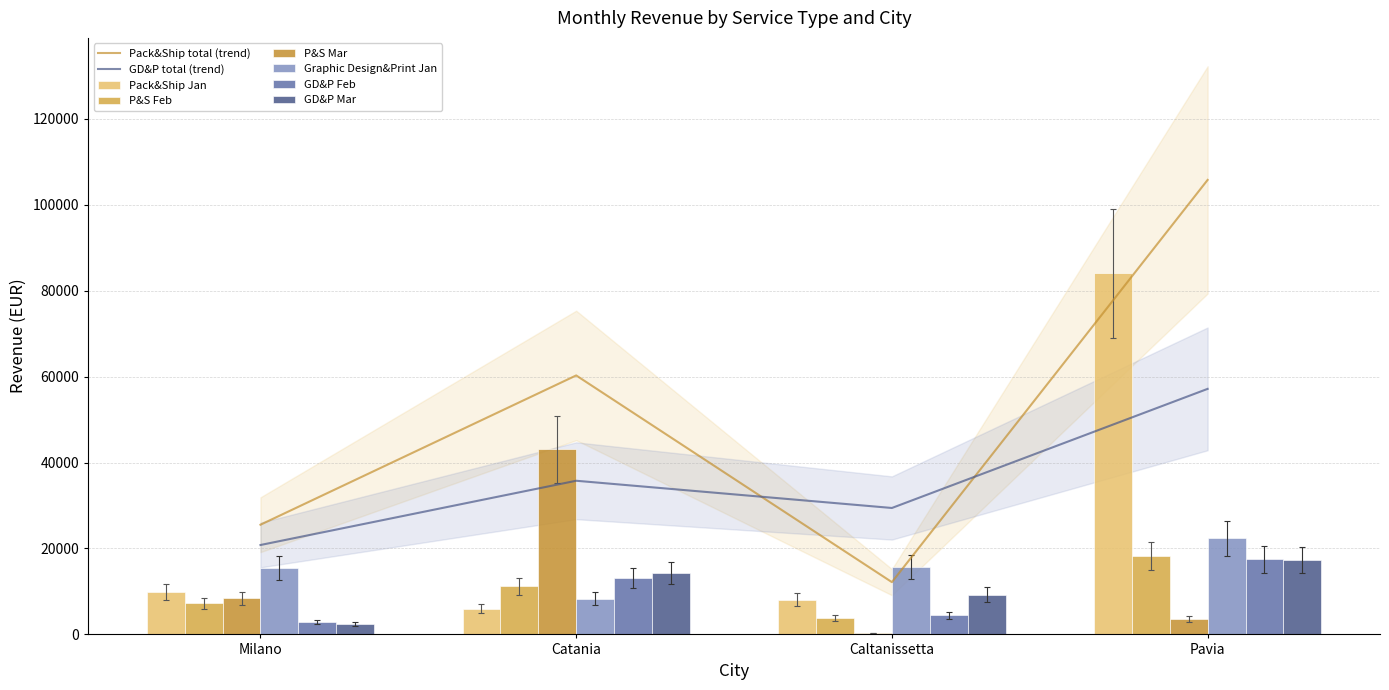

What is the label of the 1st bar from the left?

Milano